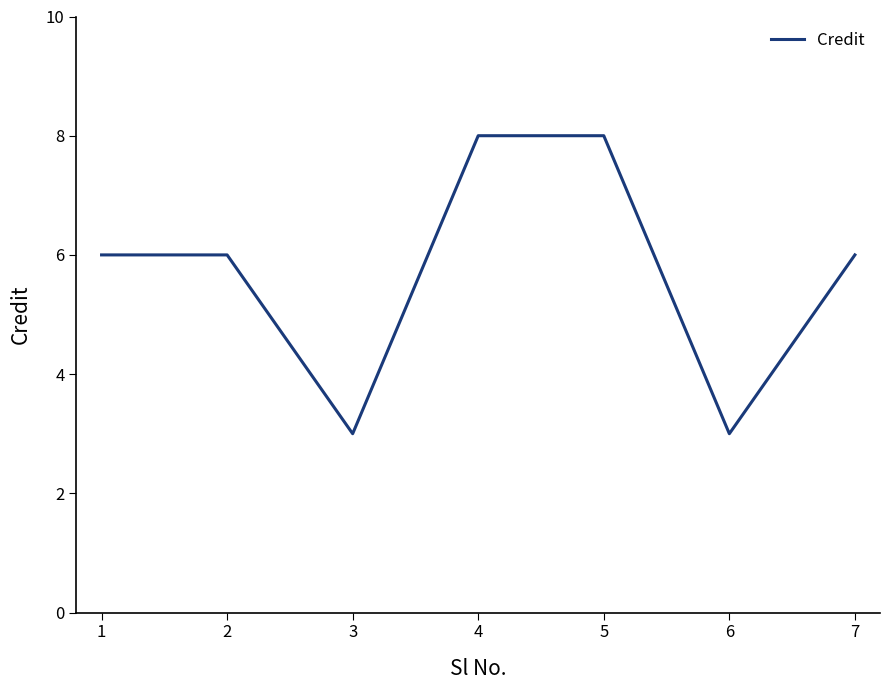

The chart shows a value of 5 at 3. True or false?

False